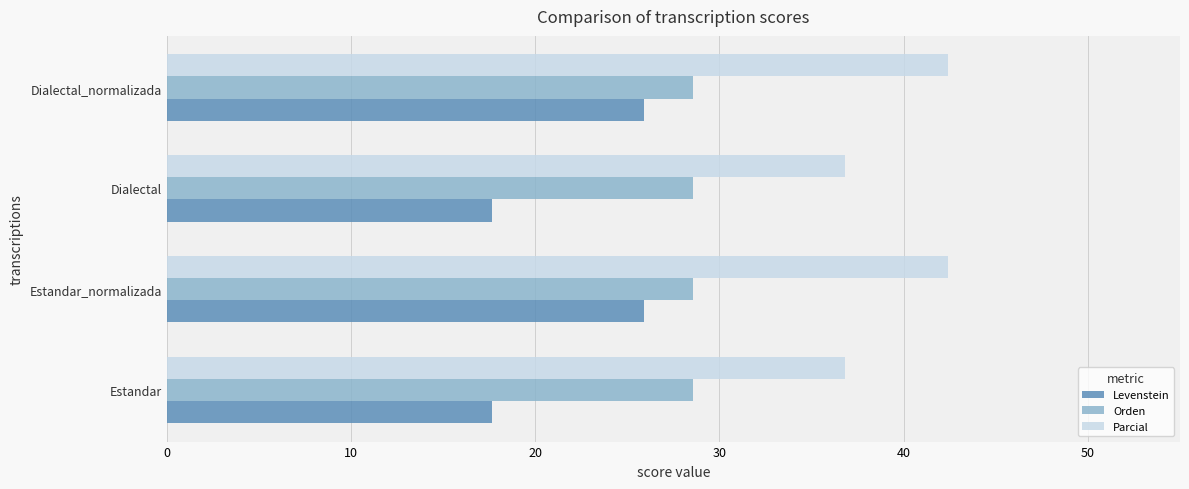

The value of Parcial at Dialectal_normalizada is 65.4. True or false?

False